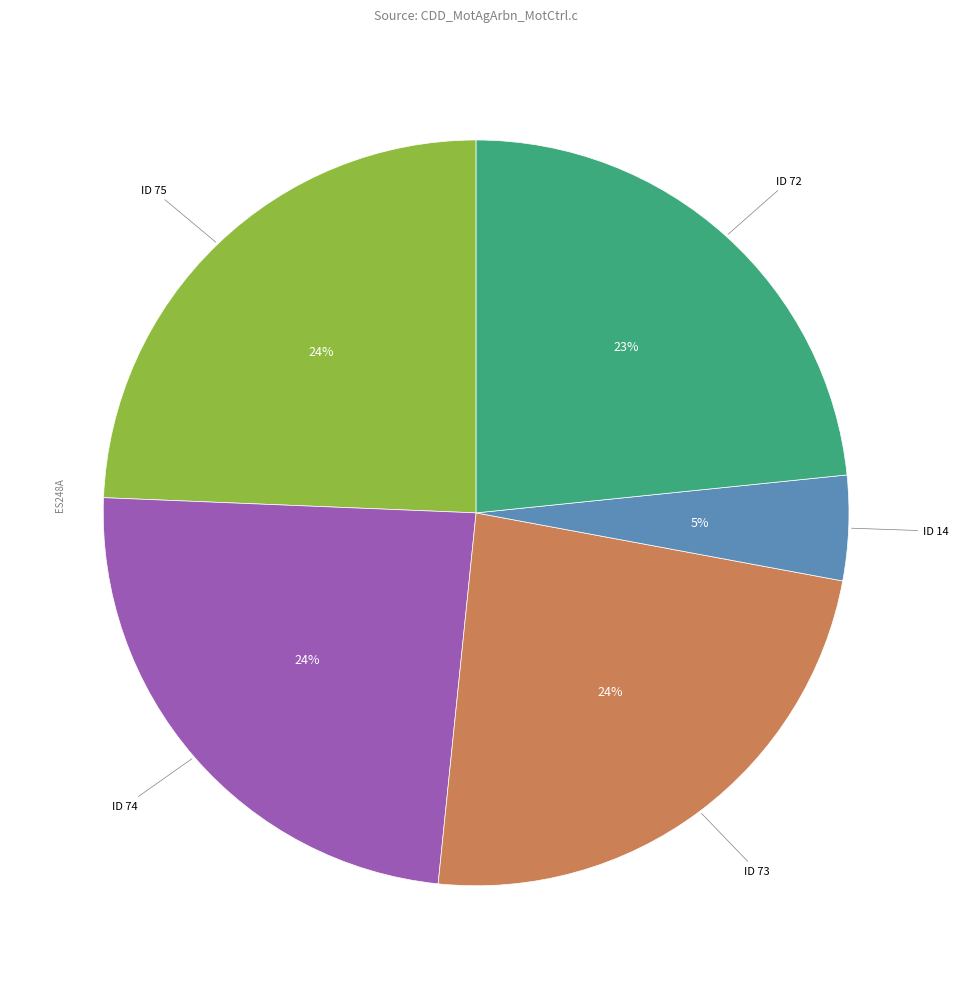

Does any single category account for the majority?

No